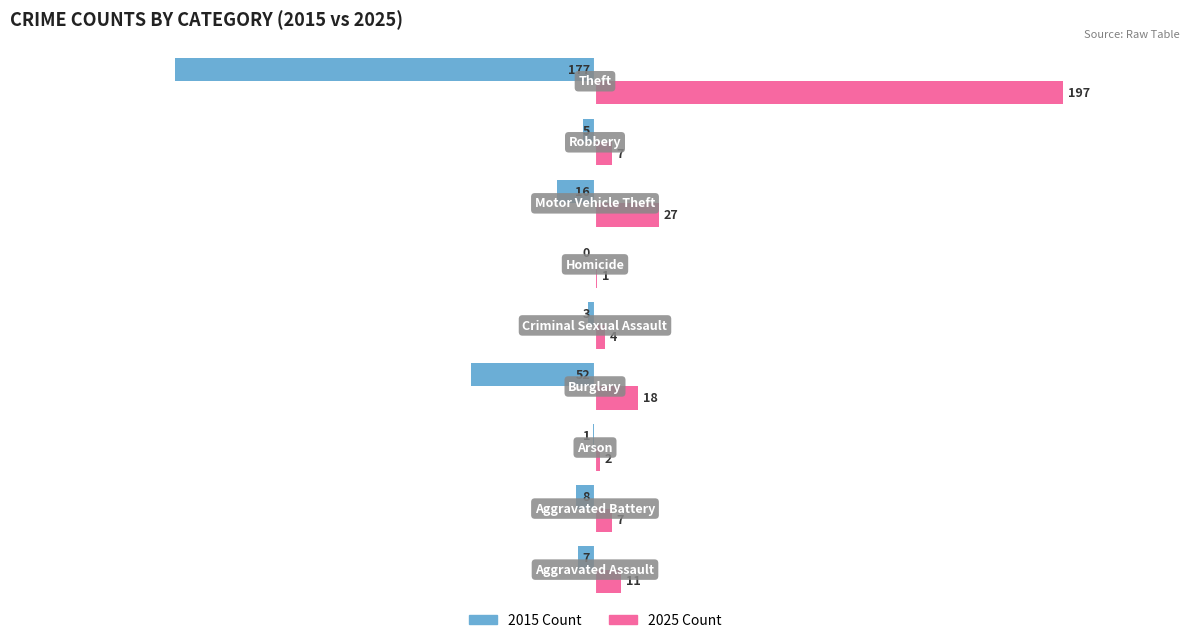

What is the greatest value displayed?

197